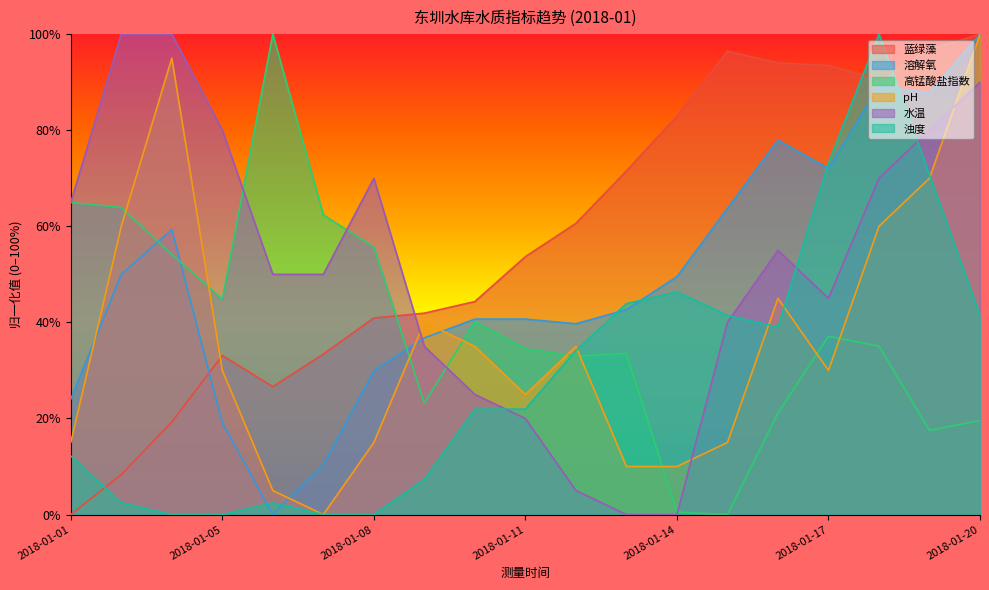

Does the chart display data point markers on the line(s)?

No